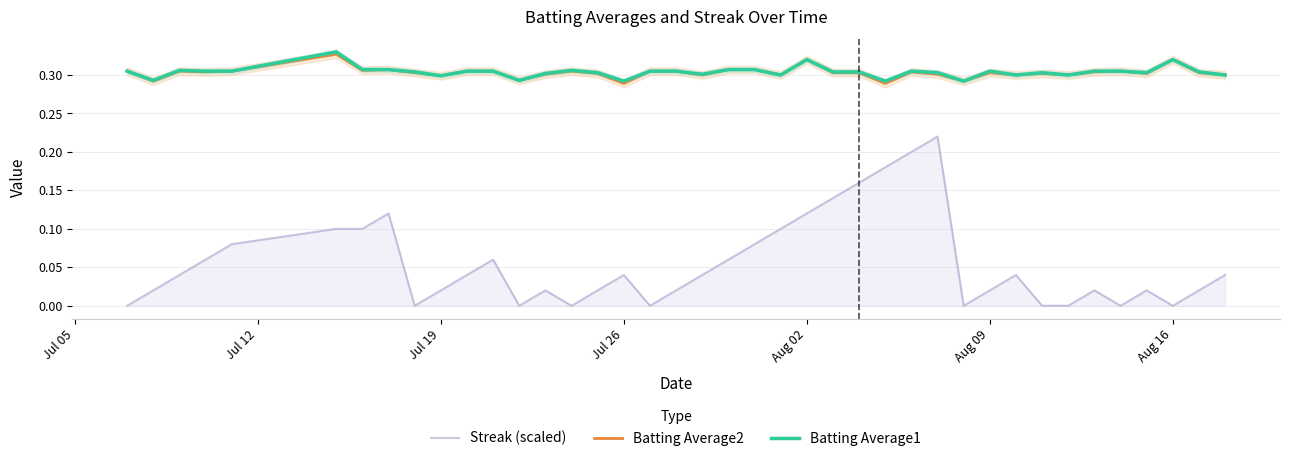

True or false: Batting Average2 and Streak (scaled) cross at least once.

False